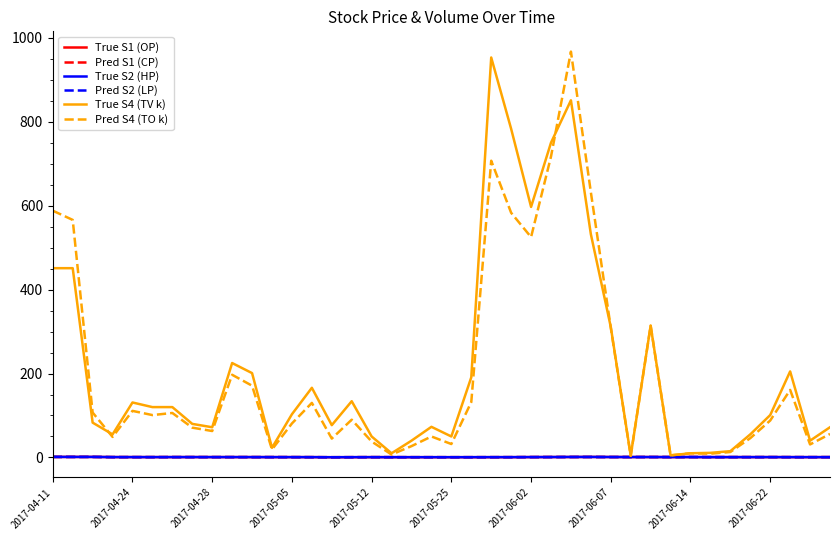

What is the maximum value shown in the chart?

967.0